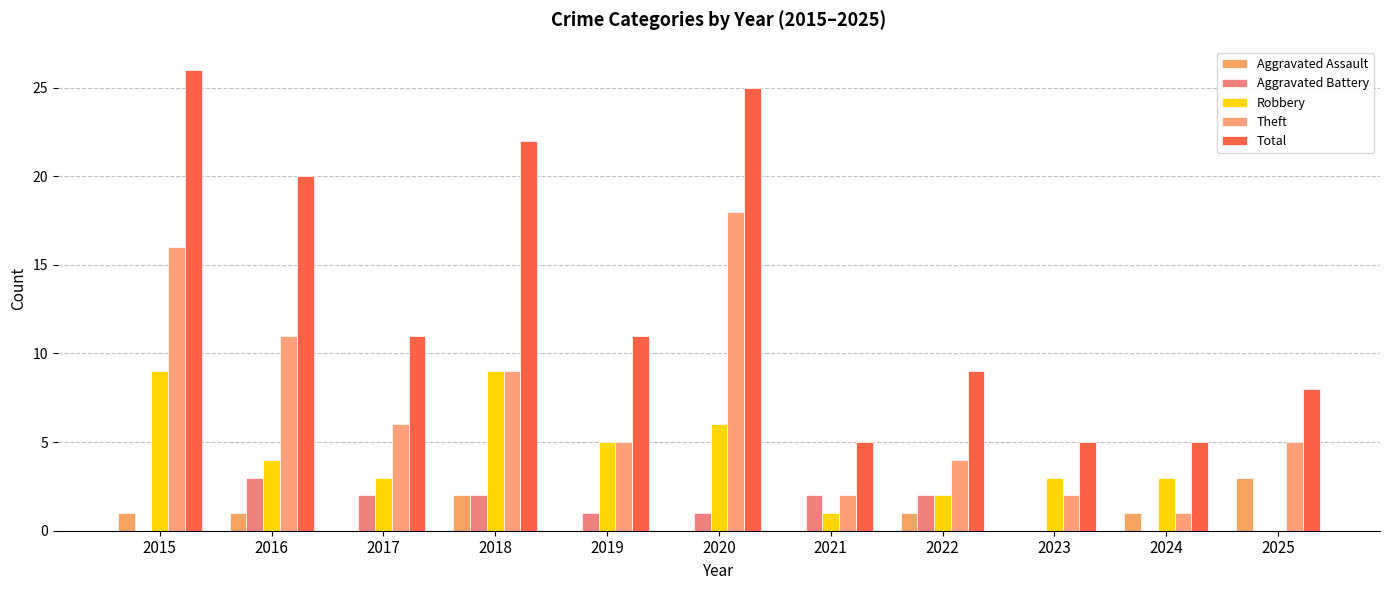

Reading right to left, what are all the values shown in this chart?

Aggravated Assault: 3	1	0	1	0	0	0	2	0	1	1
Aggravated Battery: 0	0	0	2	2	1	1	2	2	3	0
Robbery: 0	3	3	2	1	6	5	9	3	4	9
Theft: 5	1	2	4	2	18	5	9	6	11	16
Total: 8	5	5	9	5	25	11	22	11	20	26